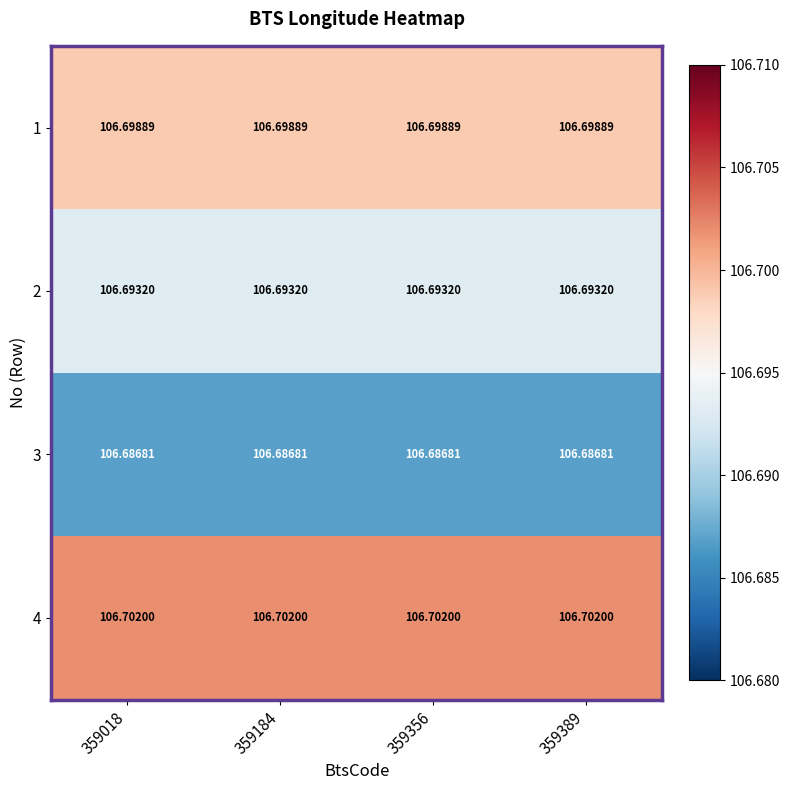

What is the total value across all series at 359018?

426.8